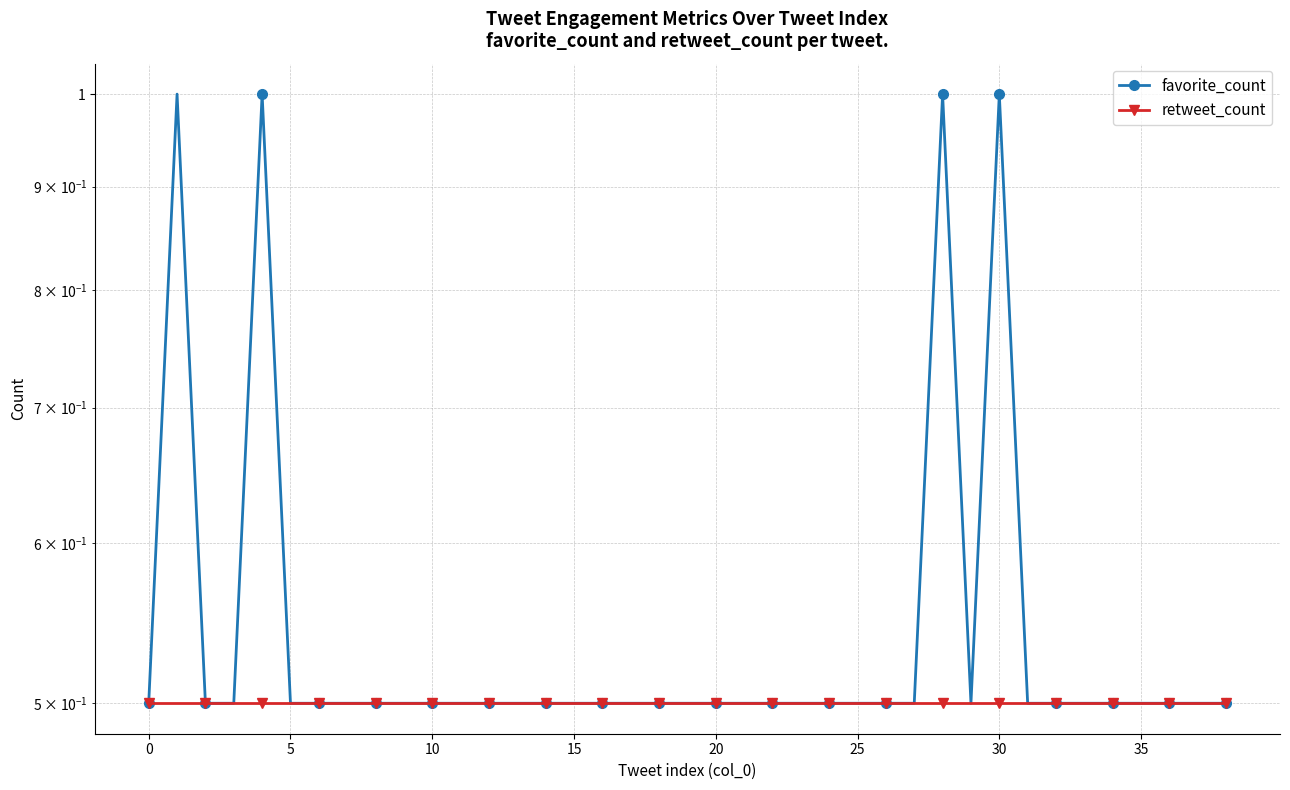

True or false: favorite_count has more than 2 interior local peaks.

True